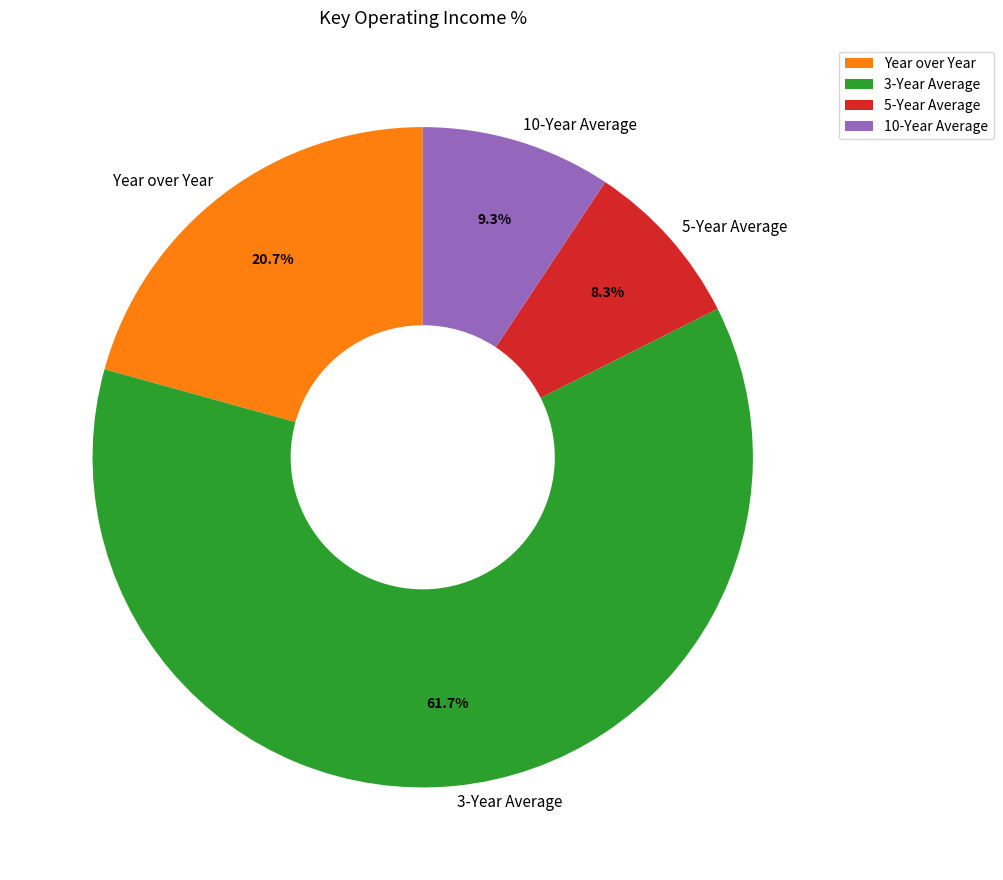

Is it true that Year over Year is 21% of the pie?

True